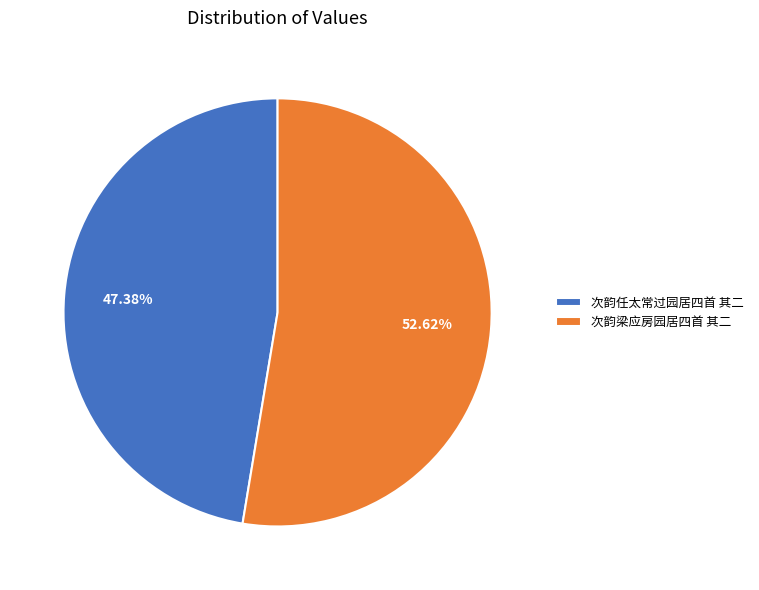

To the nearest percent, what portion does 次韵梁应房园居四首 其二 represent?

53%